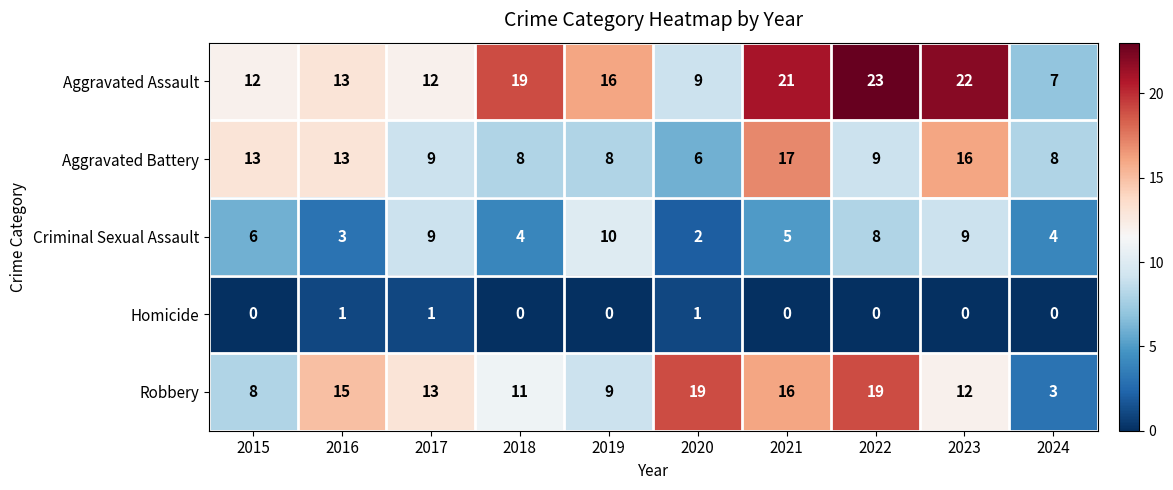

Which series has the largest total across all categories?

Aggravated Assault